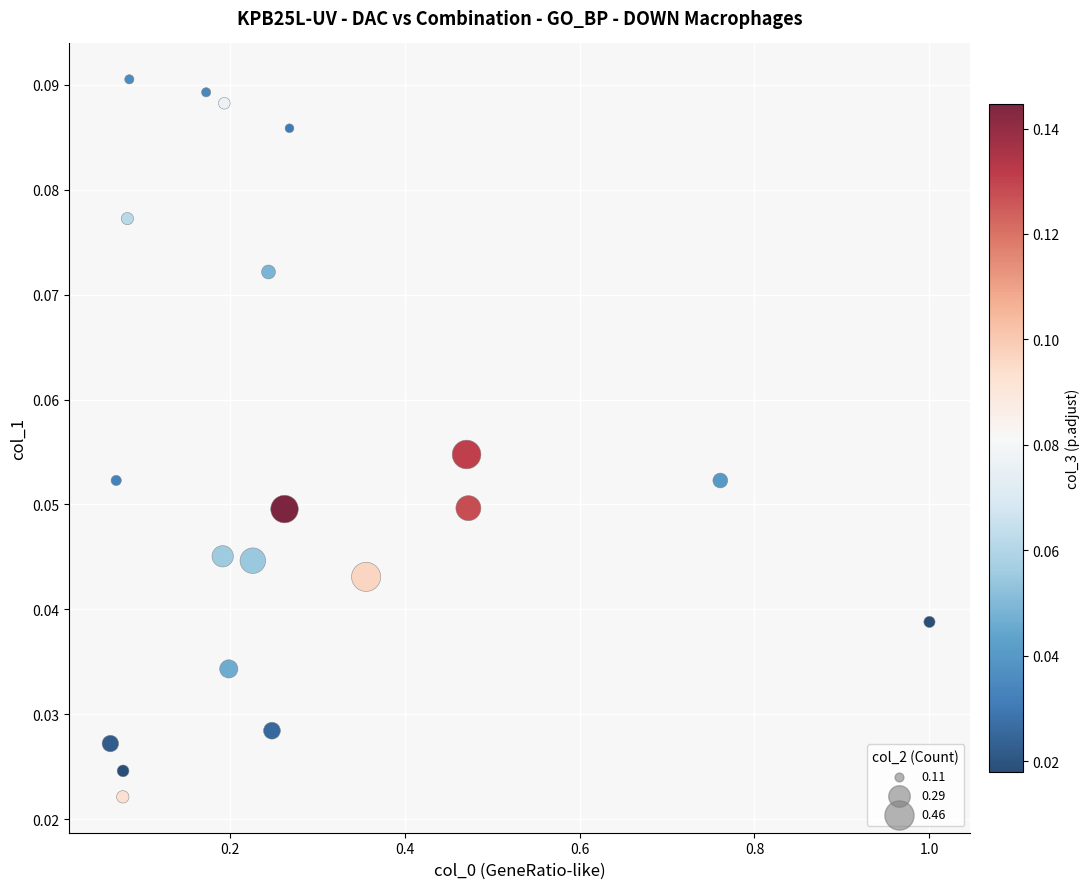

What is the range of X values (max minus min)?

0.9